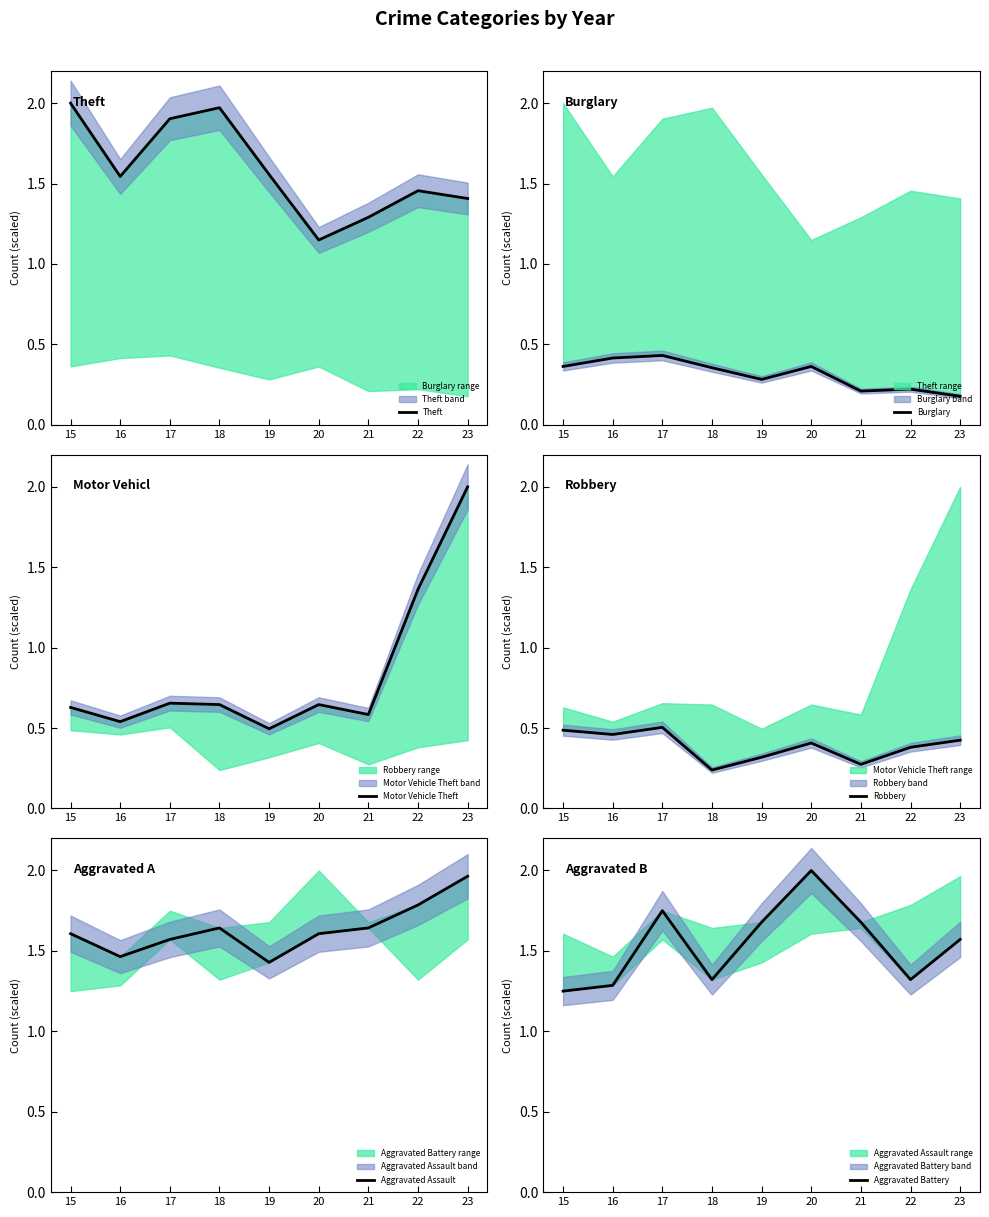

True or false: Burglary has a value of 0.4 at 22.

False